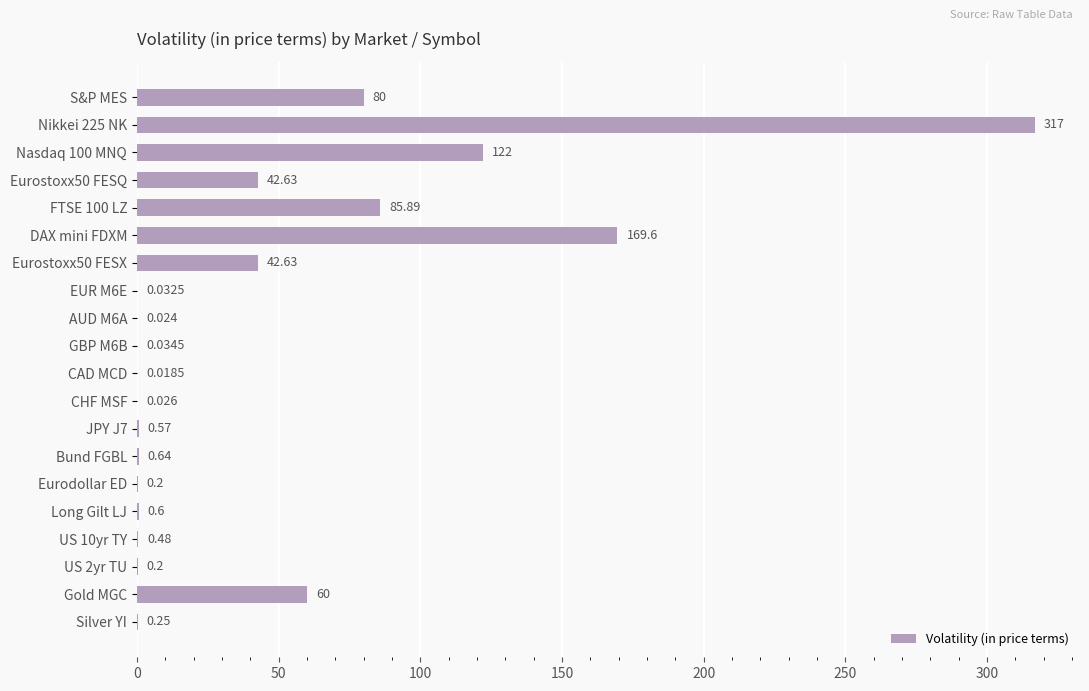

At which label is the value closest to 158?

DAX mini FDXM